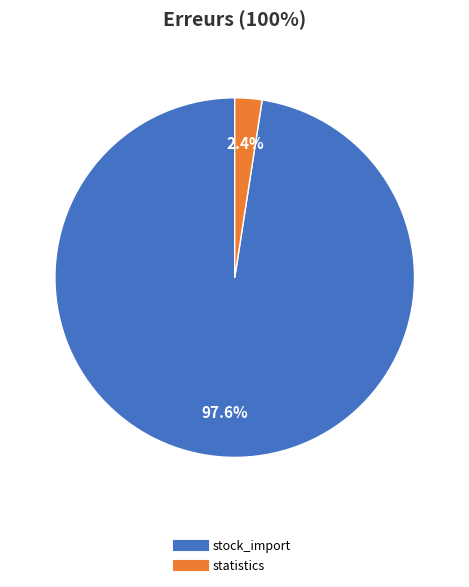

Is there any slice that represents more than half of the pie?

Yes